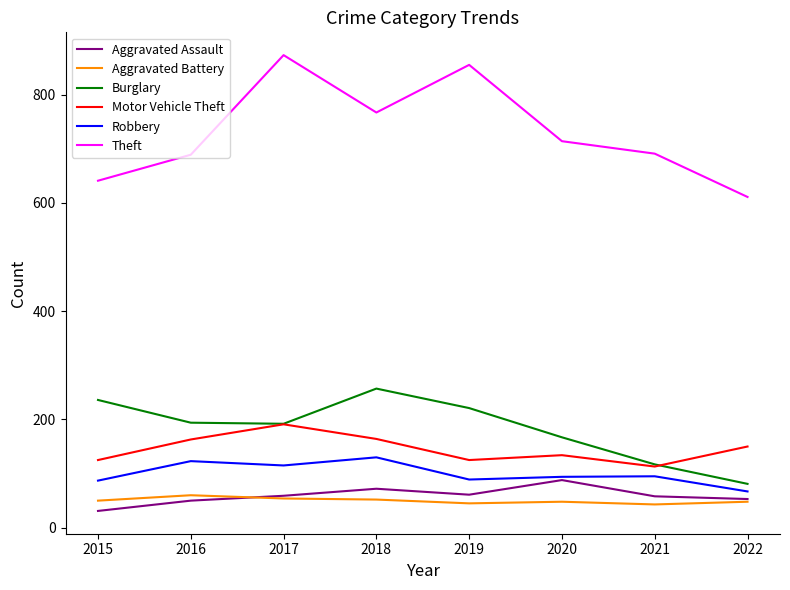

What is the minimum value for Aggravated Assault?

31